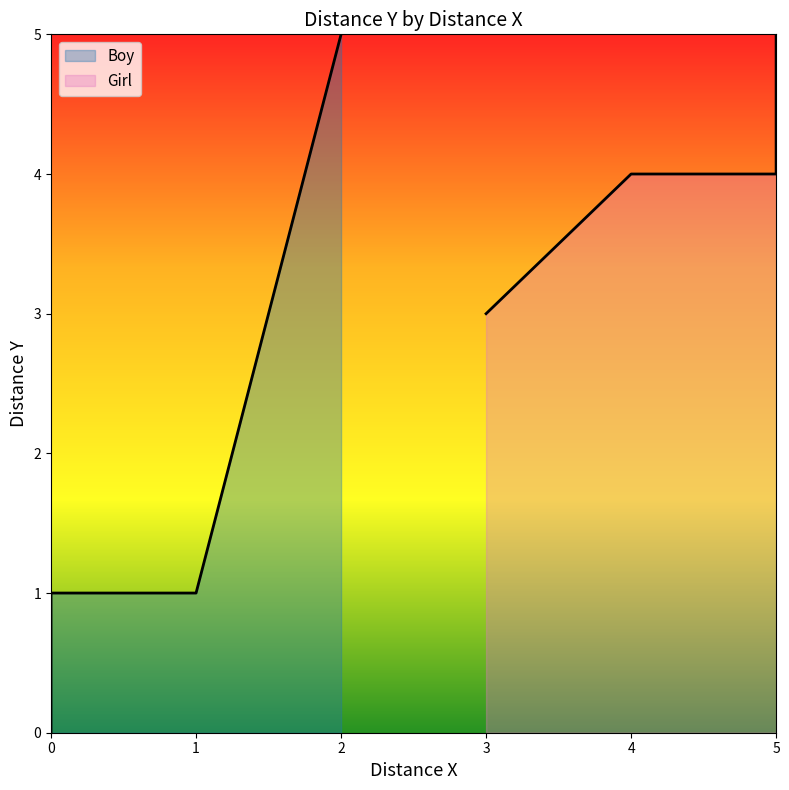

What is the value of the Boy point at the 2nd from the left?

1